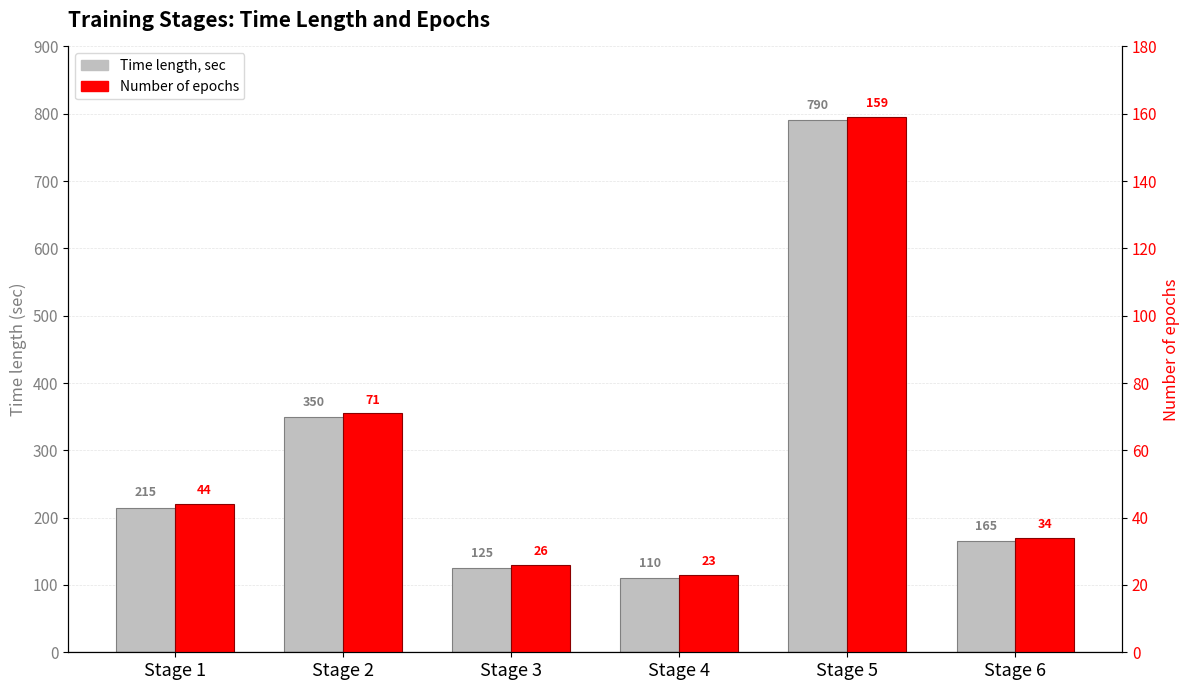

What is the difference between the Time length, sec values at Stage 3 and Stage 2?

225